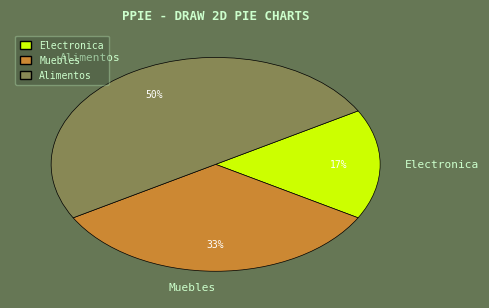

Do Alimentos and Muebles together represent more than half of the pie?

Yes